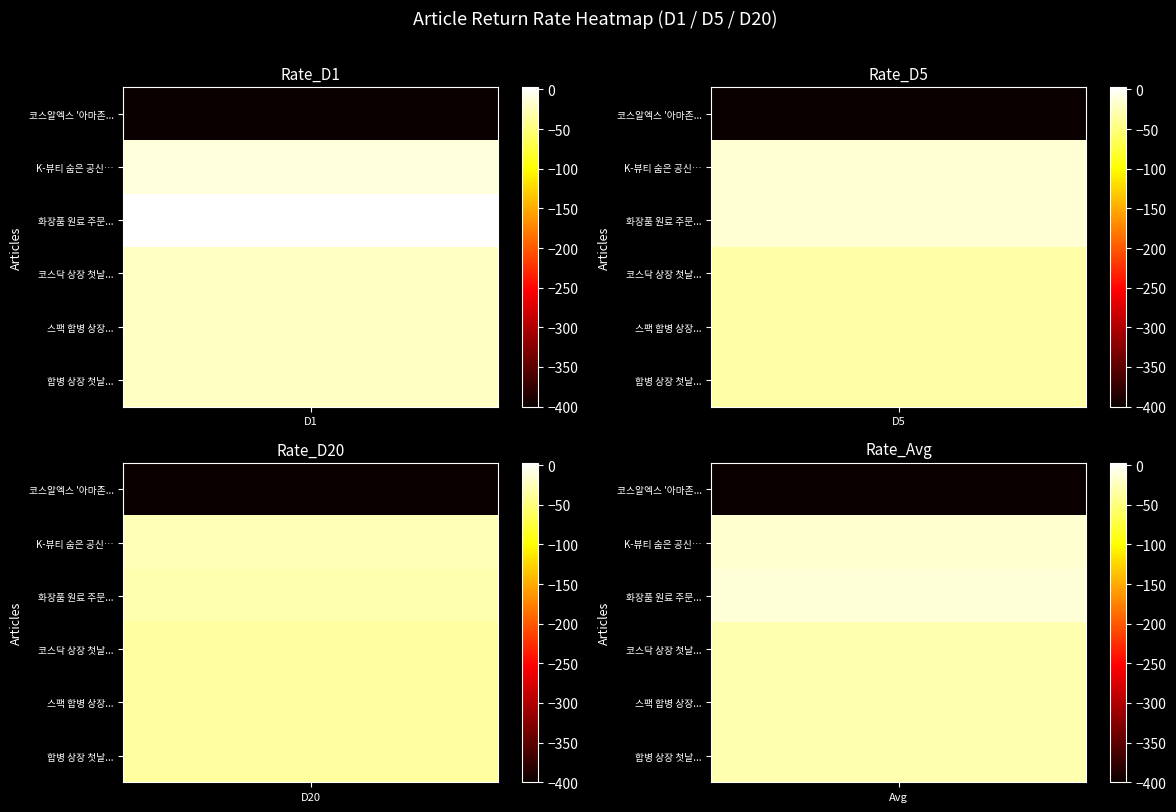

Where is 코스닥 상장 첫날부터 8%대 '급락' nearest to the value -28?

Rate_D5